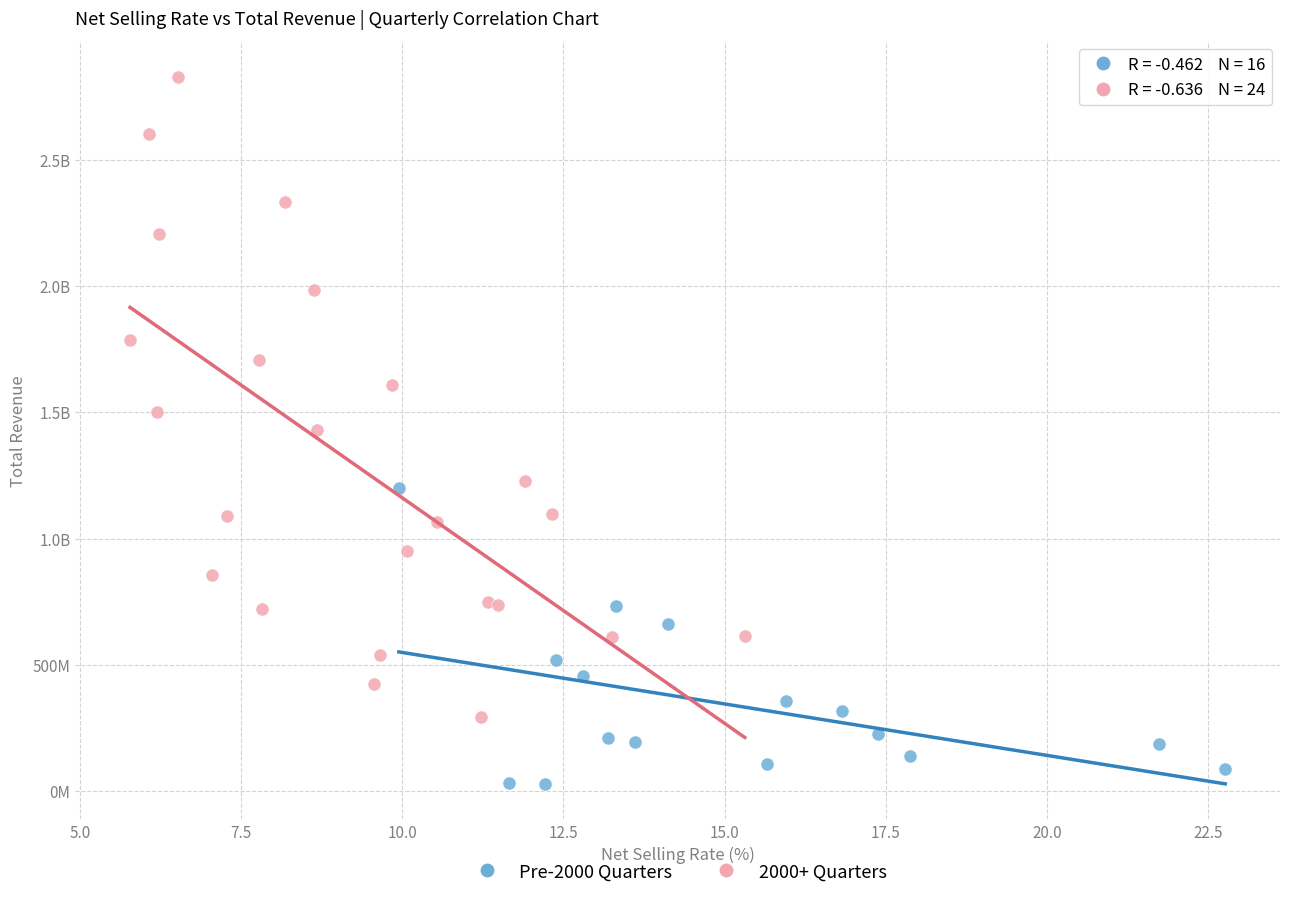

What are all the series names shown in the legend?

Pre-2000 Quarters, 2000+ Quarters